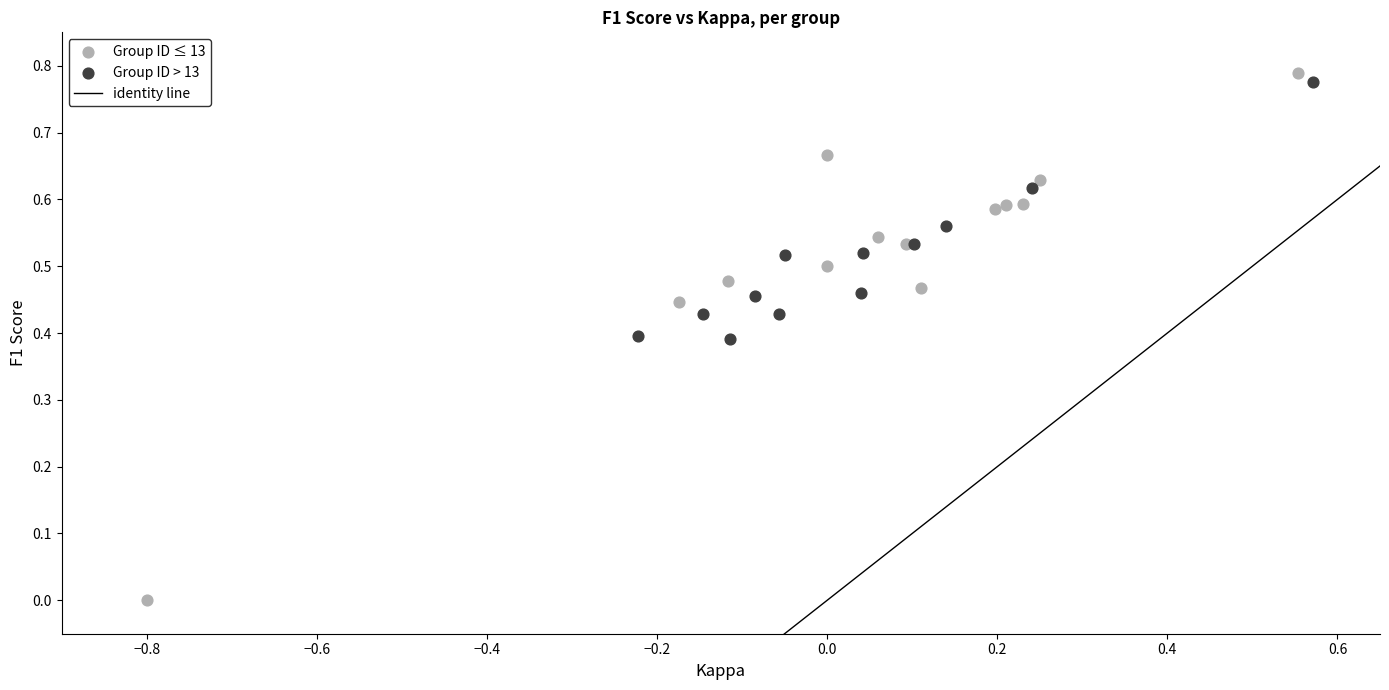

Which series has the largest Y range (max minus min)?

Group ID ≤ 13